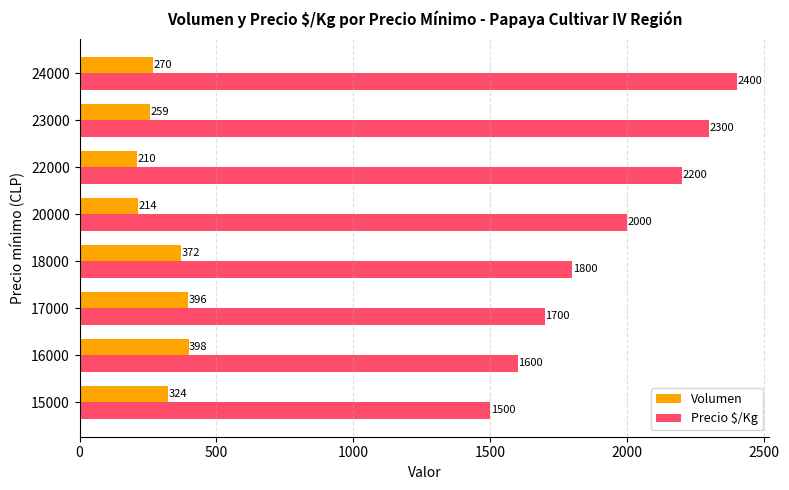

What are all the series names shown in the legend?

Volumen, Precio $/Kg